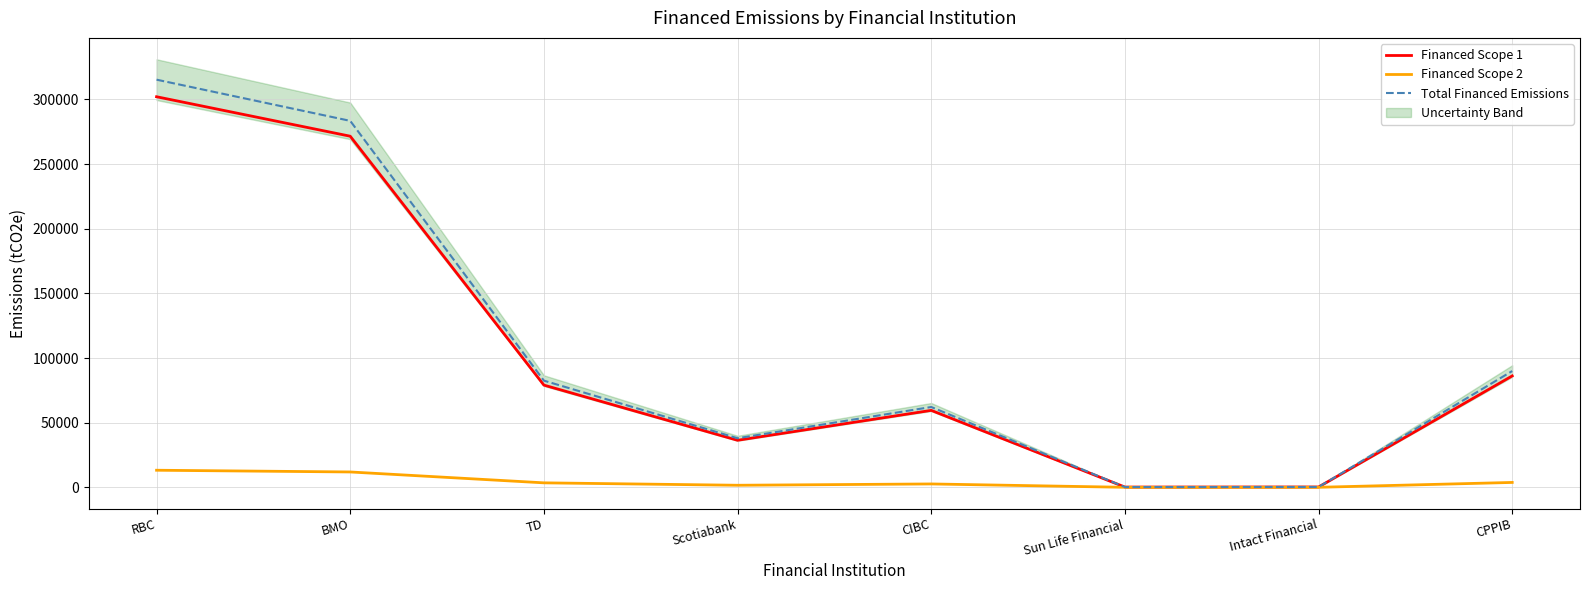

Where is the first local maximum for Financed Scope 1?

CIBC